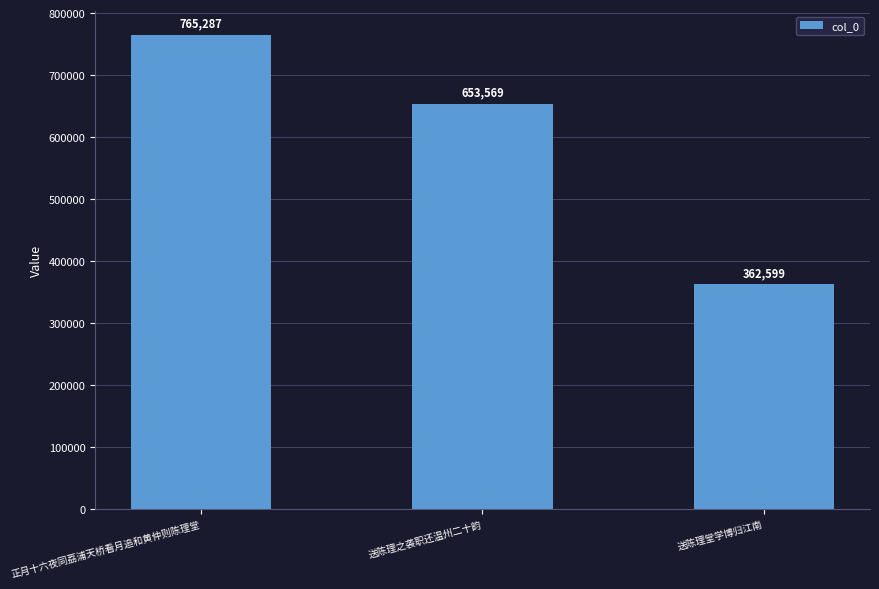

How many bars are there in total?

3